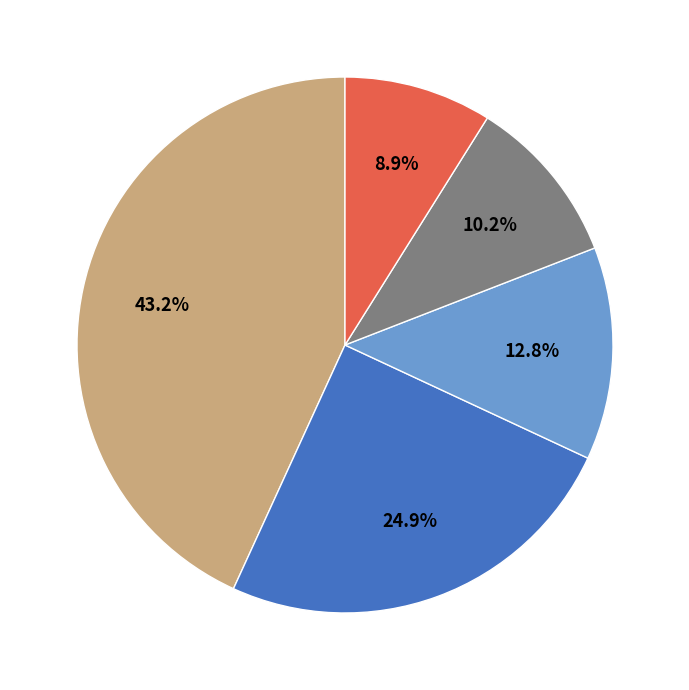

Is there a majority slice in this chart?

No